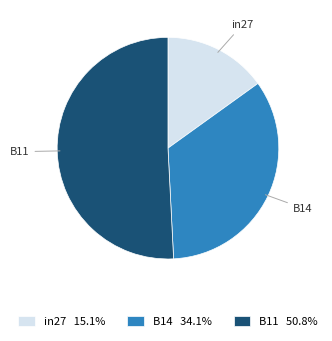

Which slice is the smallest?

in27